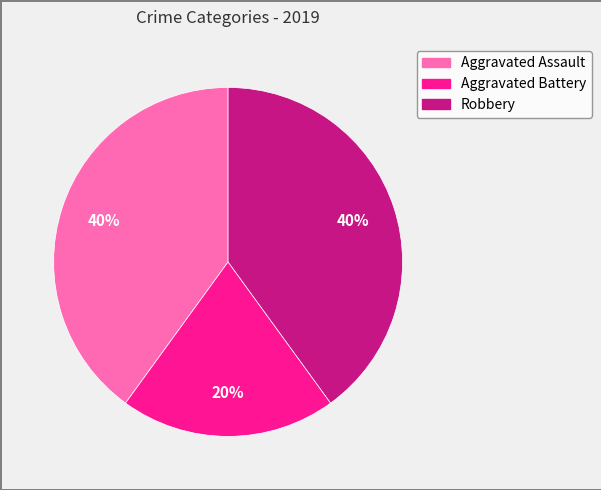

How many slices are in this pie chart?

3